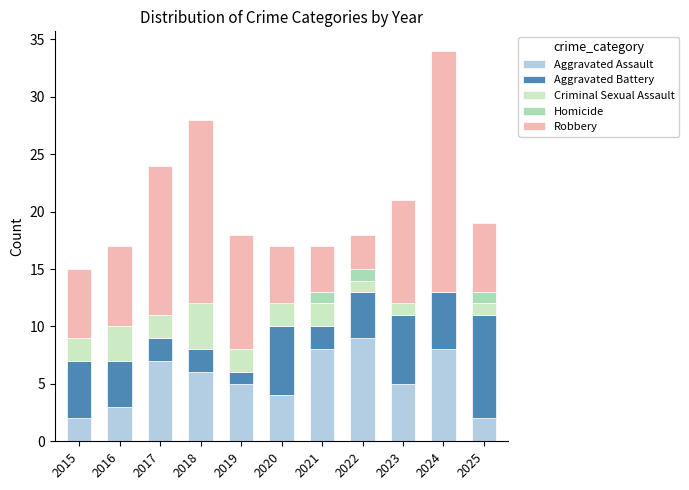

Count the number of data series in this chart.

5